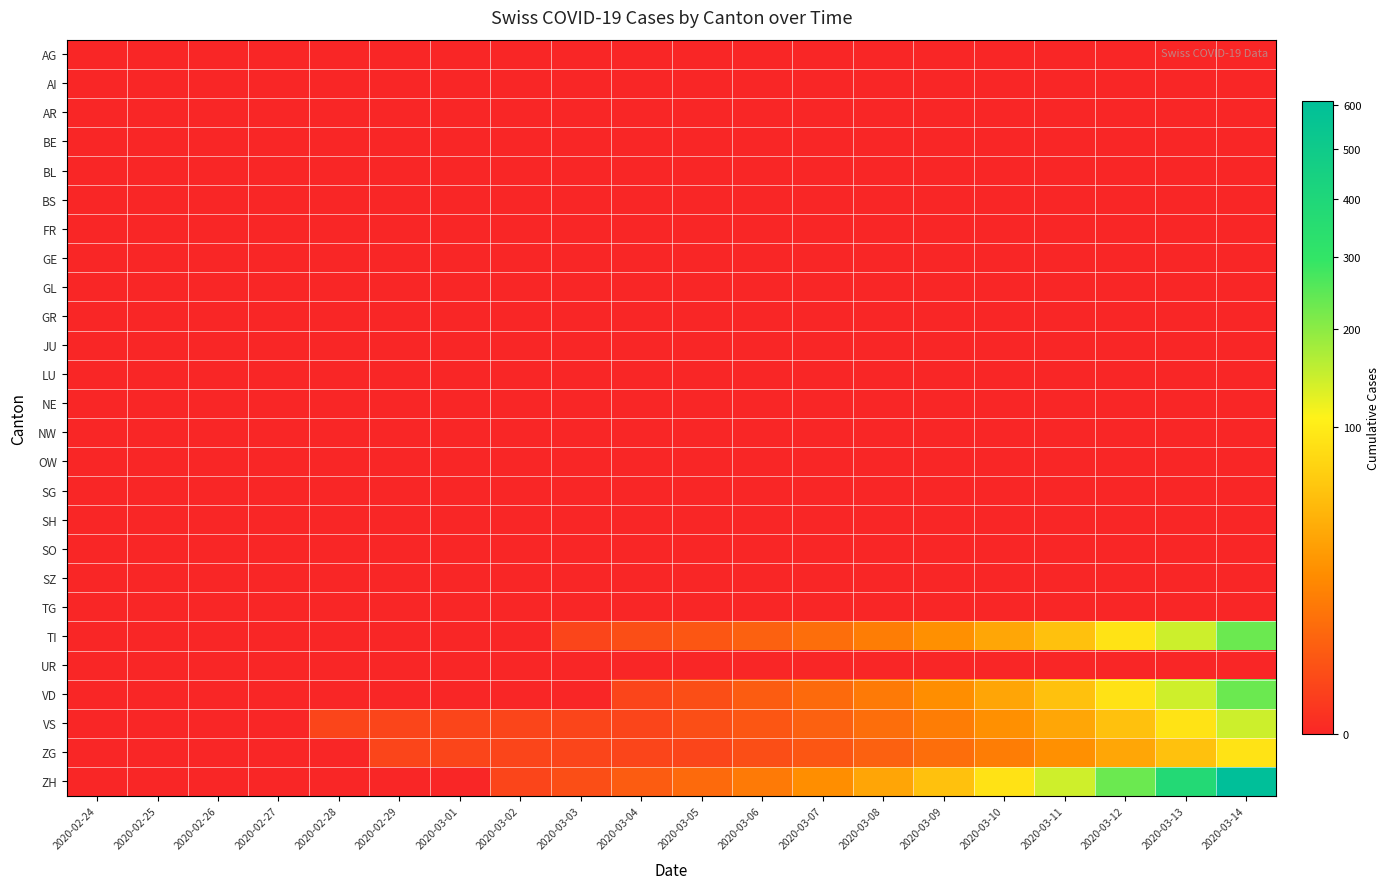

Which series has the widest spread of values?

ZH